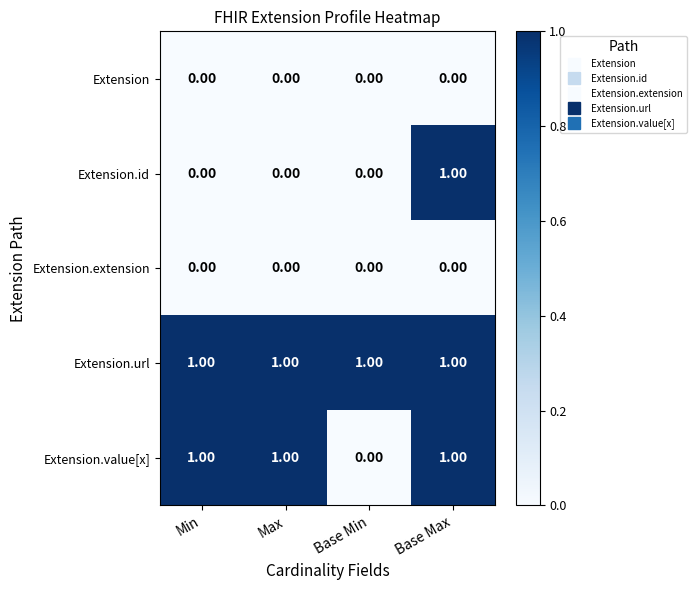

Which series has the largest total across all categories?

Extension.url